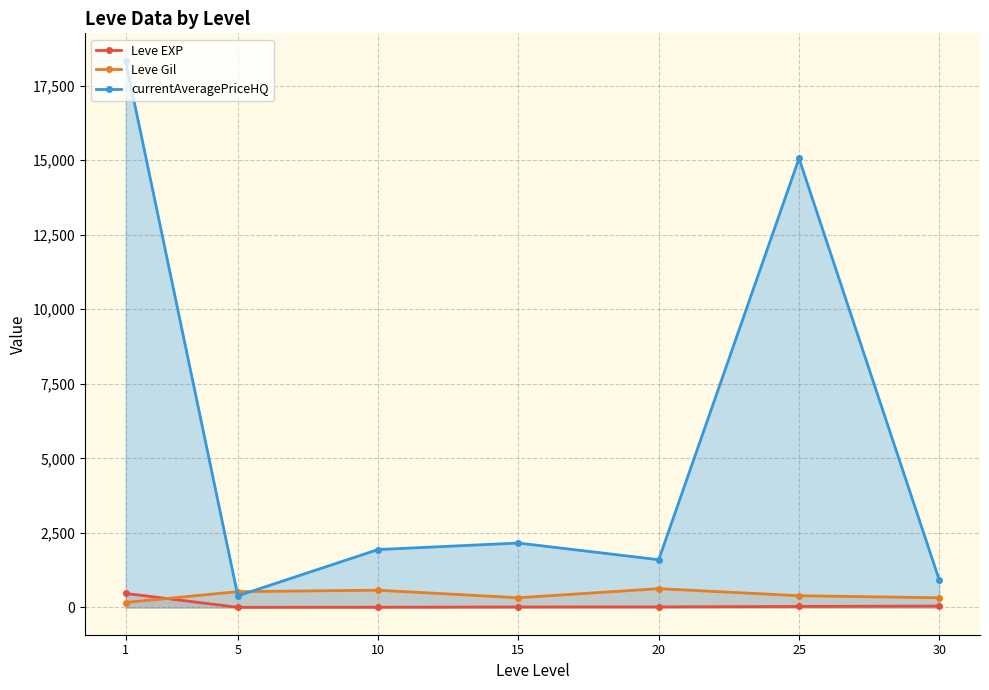

List the series in order of their peak value, lowest first.

Leve EXP, Leve Gil, currentAveragePriceHQ